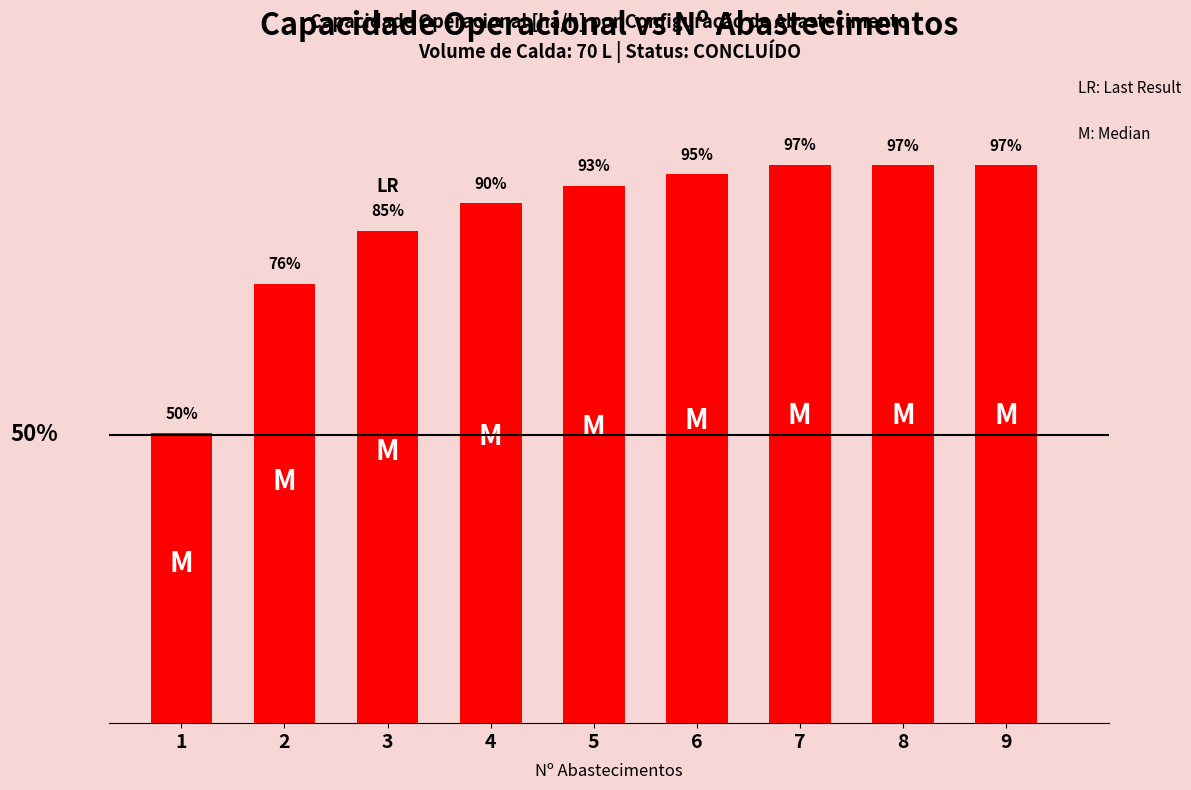

What is the minimum value shown in the chart?

0.5